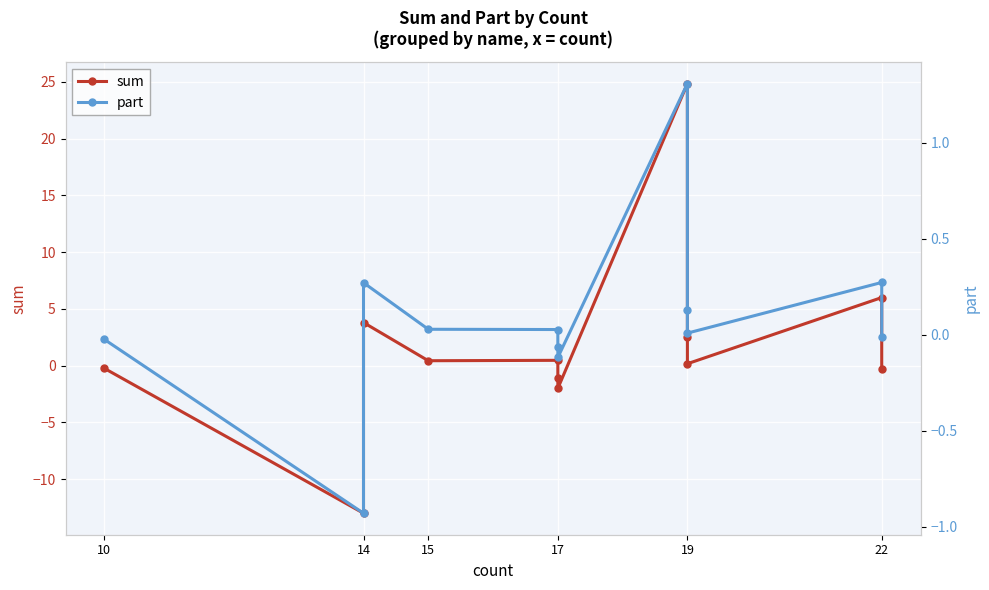

Which label corresponds to the smallest value in the chart?

14